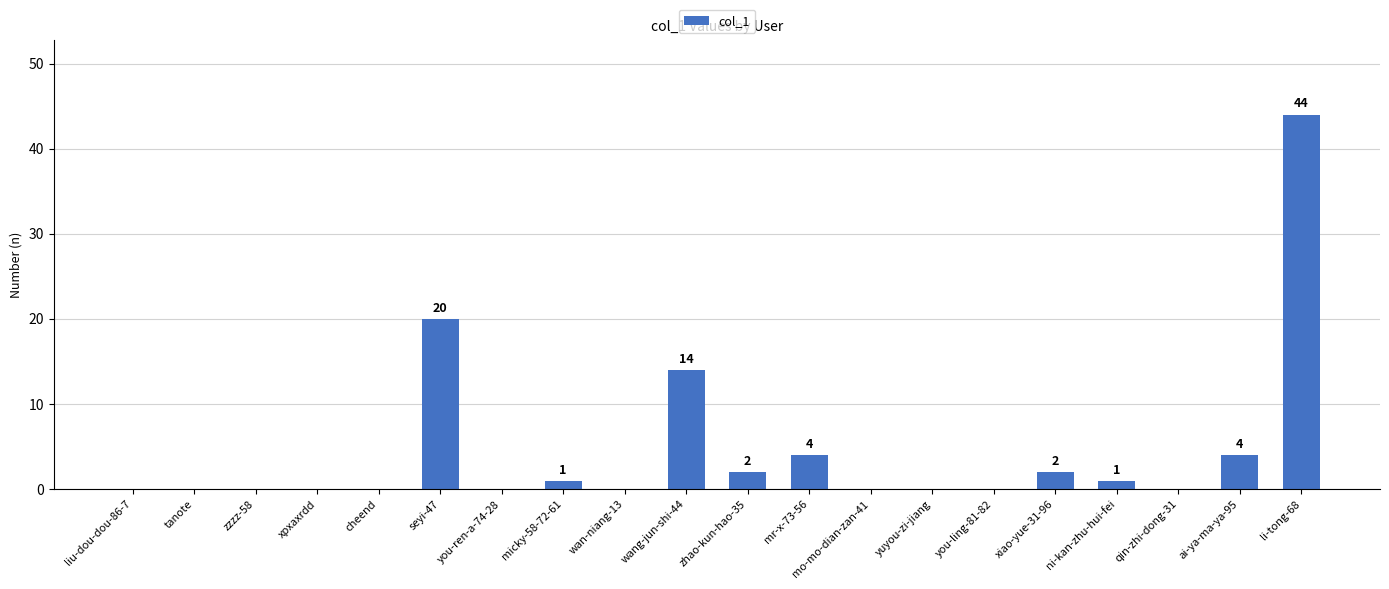

The chart shows a value of 0 at xpxaxrdd. True or false?

True